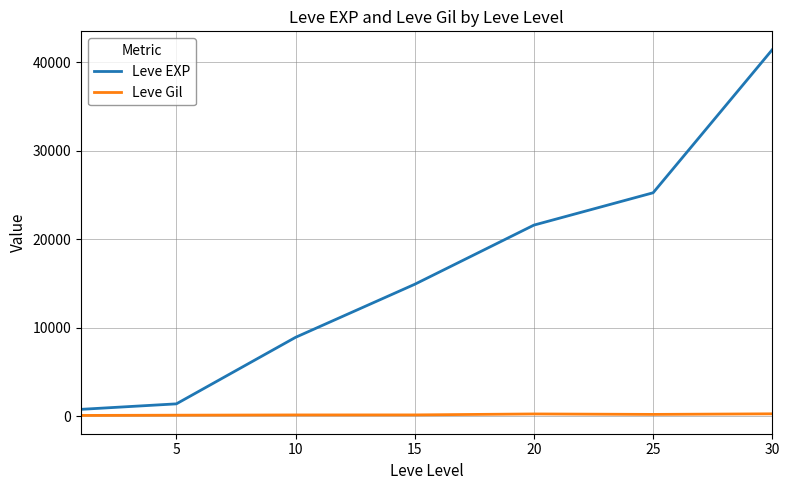

Rank the series by their maximum value, from highest to lowest.

Leve EXP, Leve Gil